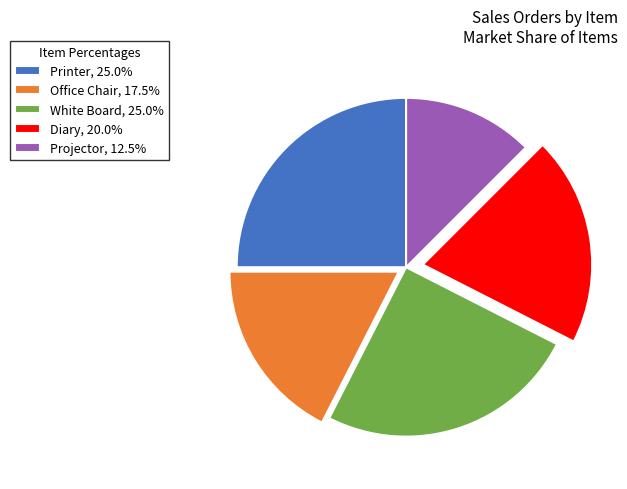

Is the sum of Printer, 25.0% and Projector, 12.5% greater than half?

No